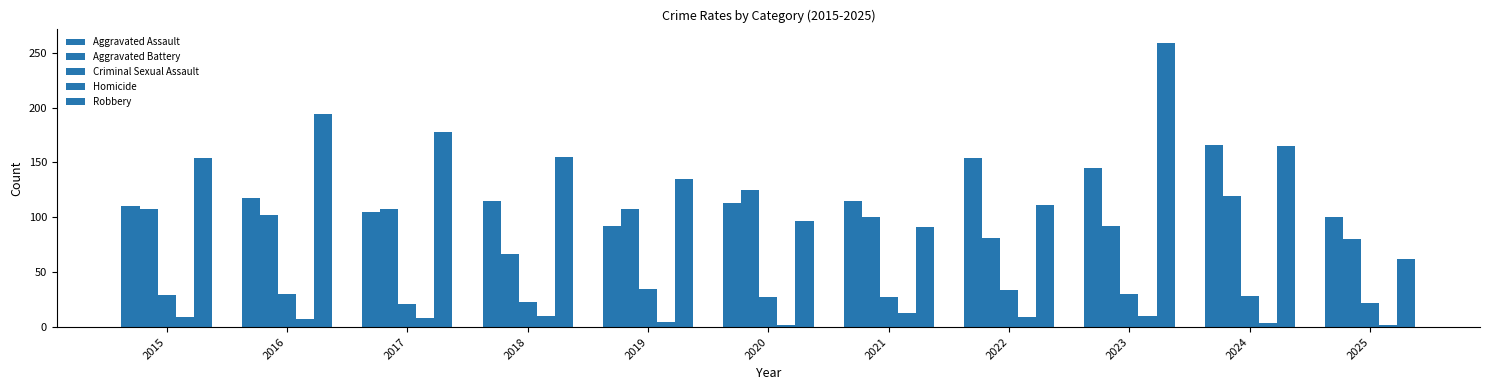

Read the Criminal Sexual Assault value at 2017.

21